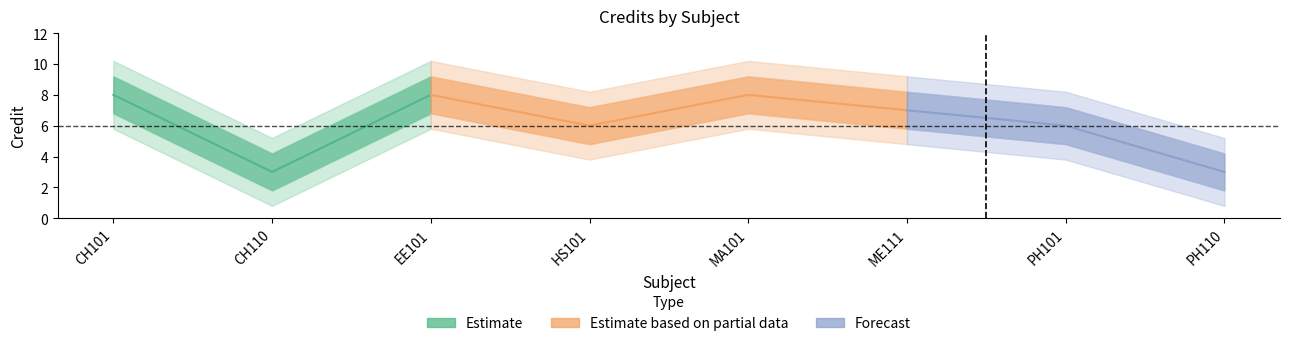

What is the difference between the values at HS101 and MA101?

2